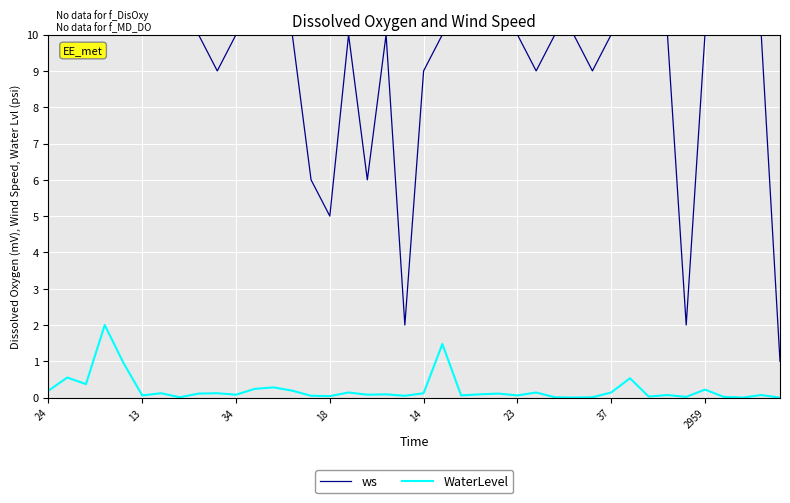

True or false: WaterLevel and ws cross at least once.

False